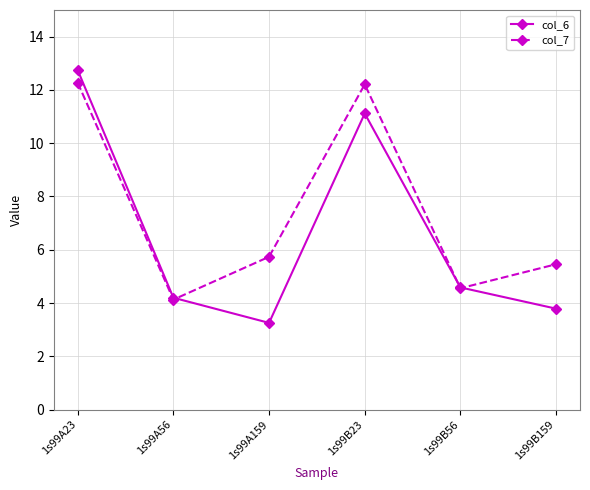

Does the chart have visible grid lines?

Yes